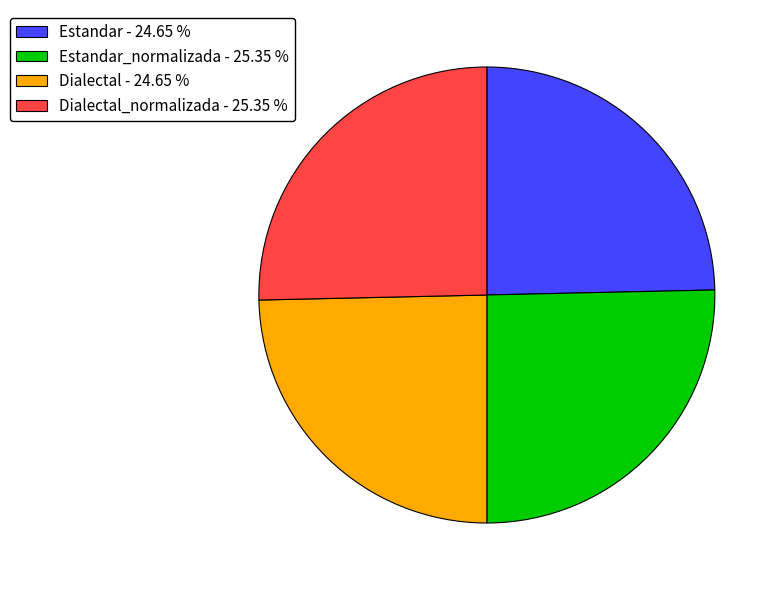

Does Dialectal - 24.65 % represent more than half of the total?

No